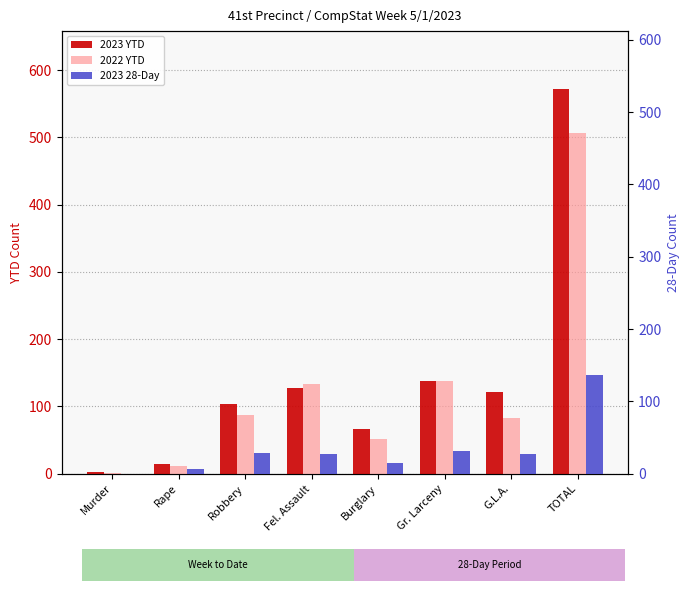

Which has a higher value, Fel. Assault or TOTAL?

TOTAL